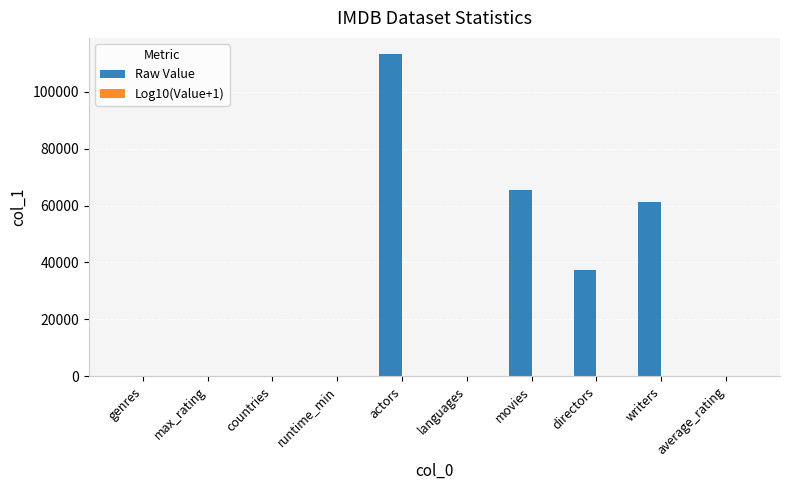

At which category is the sum across all series the highest?

actors